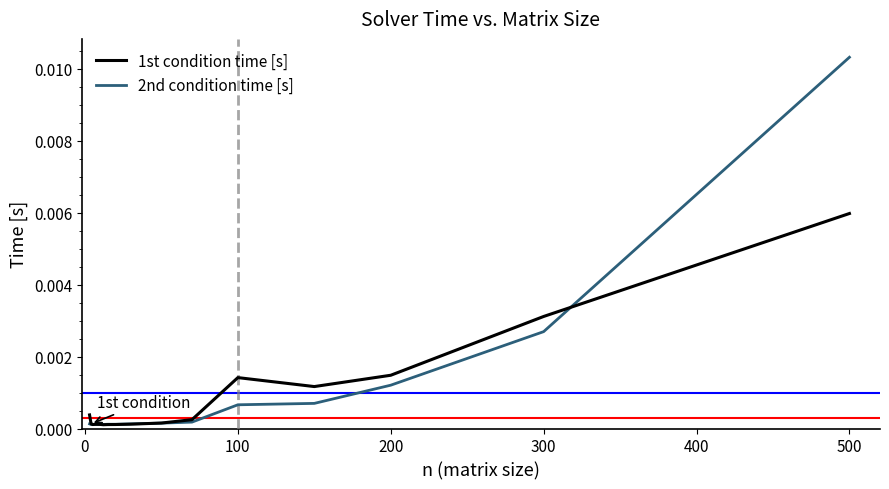

Rank the series by their maximum value, from highest to lowest.

2nd condition time [s], 1st condition time [s]